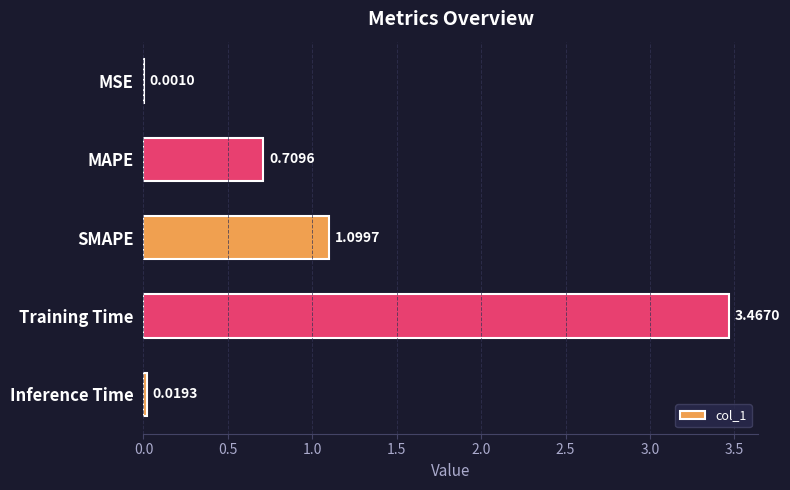

At which label is the value closest to 1?

SMAPE